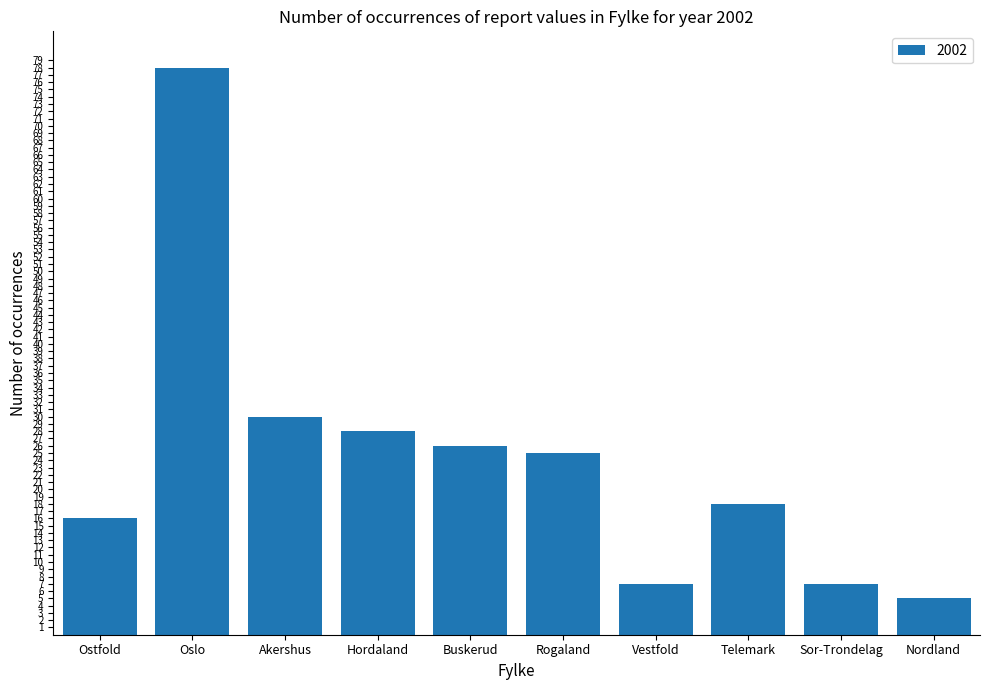

What is the smallest value displayed?

5